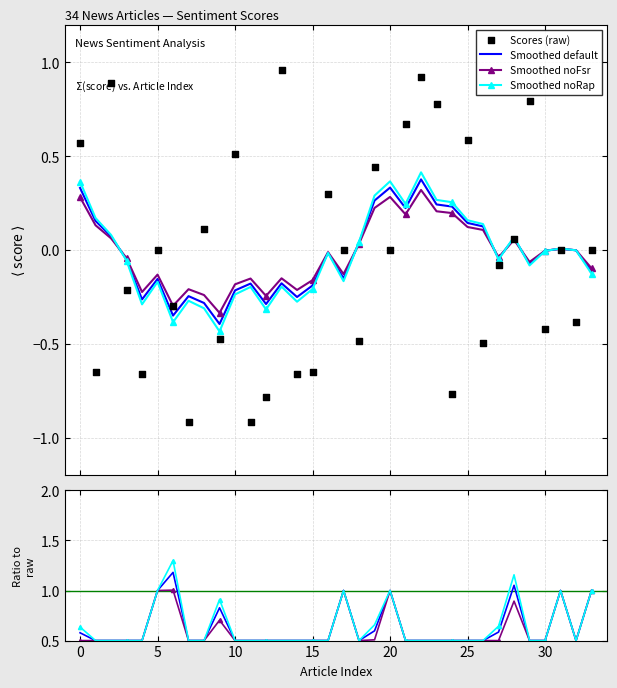

What is the total value across all series at 29?

2.3